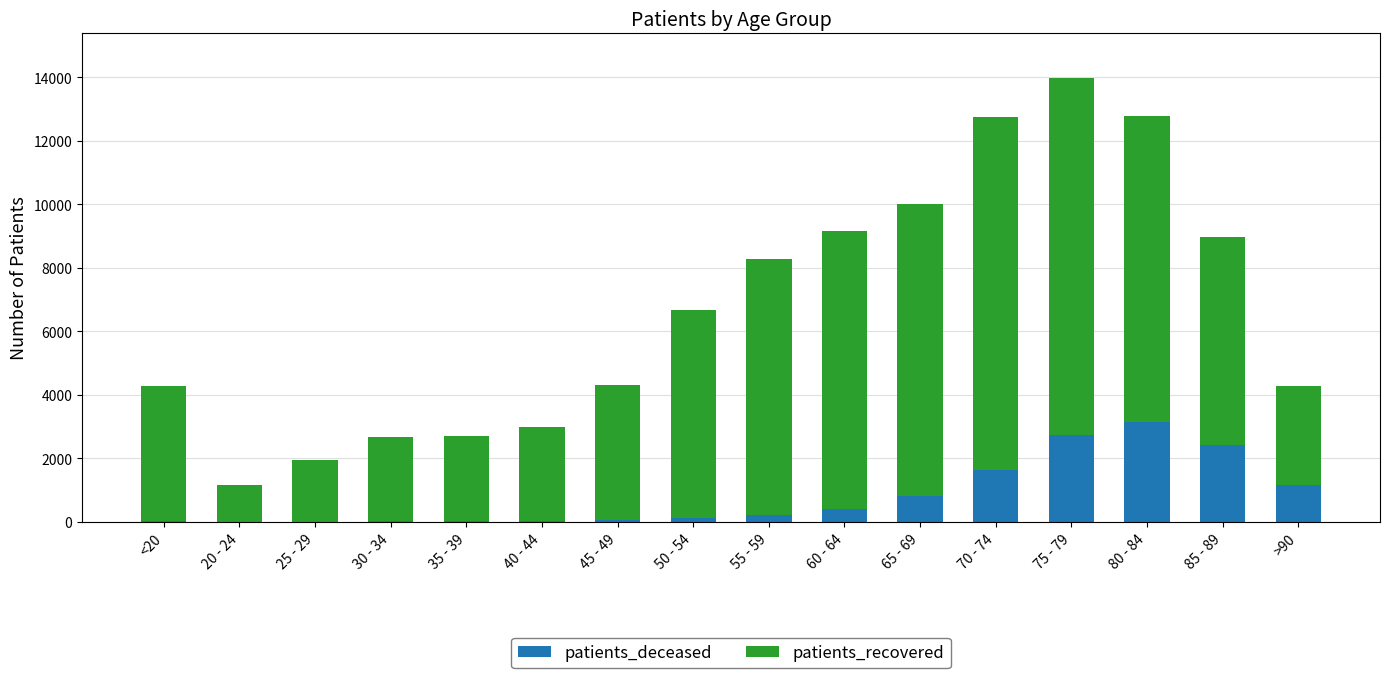

Count the number of data series in this chart.

2